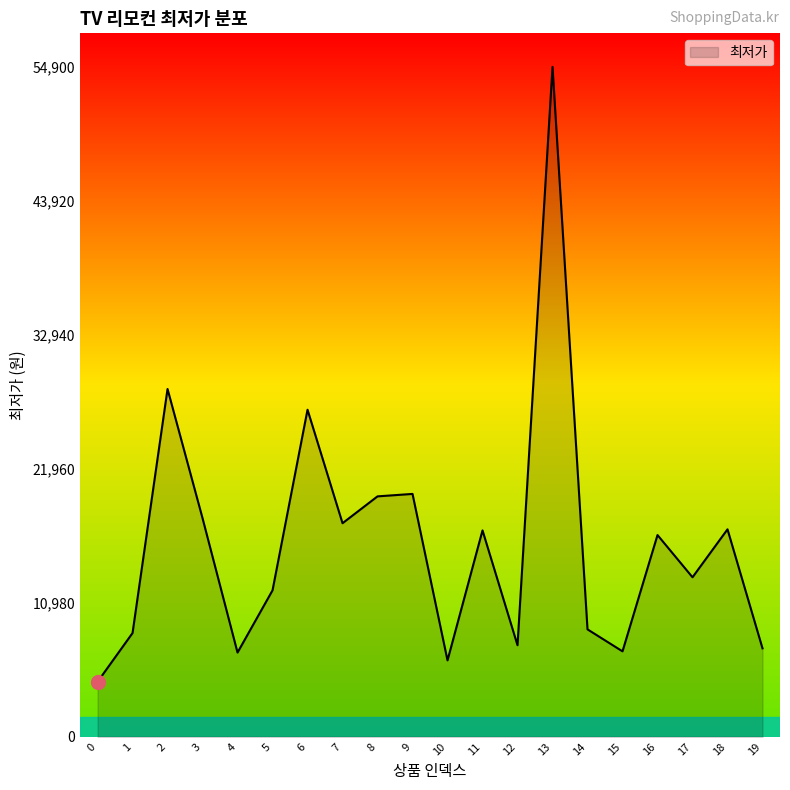

Read the value at 11.

16910